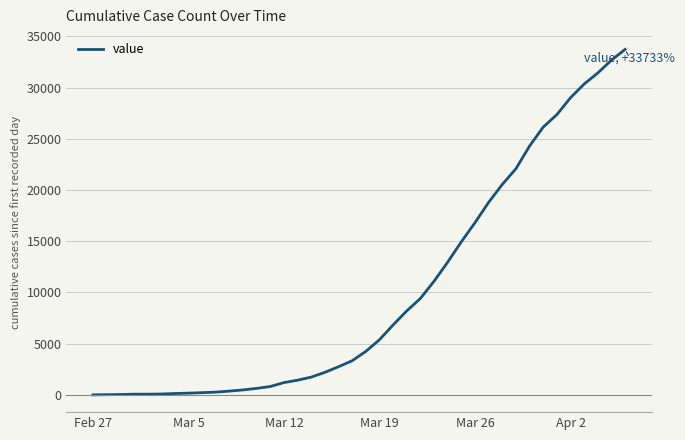

What is the difference between the maximum and minimum values?

33733.3